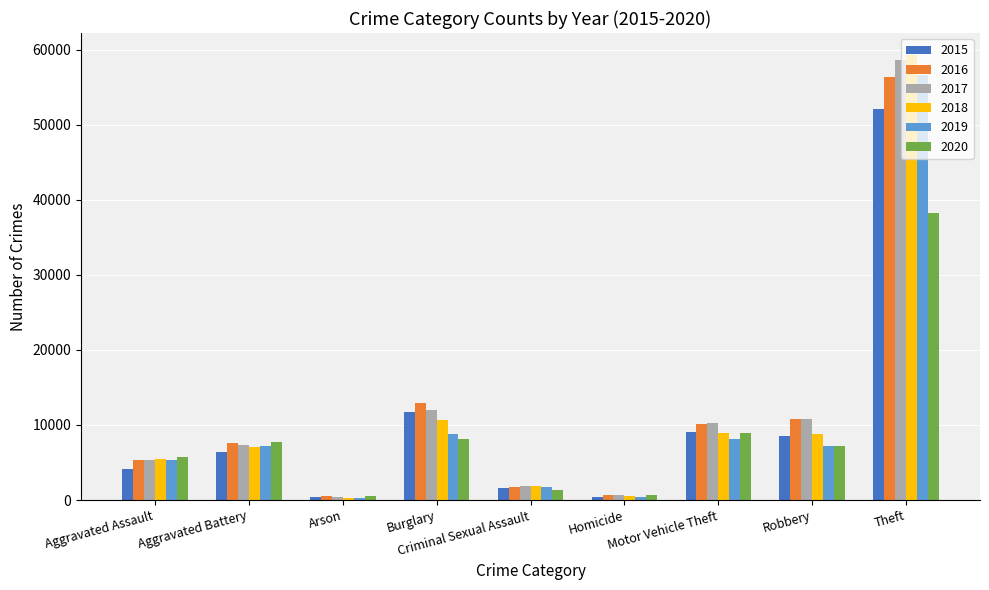

How many groups of bars are there?

9